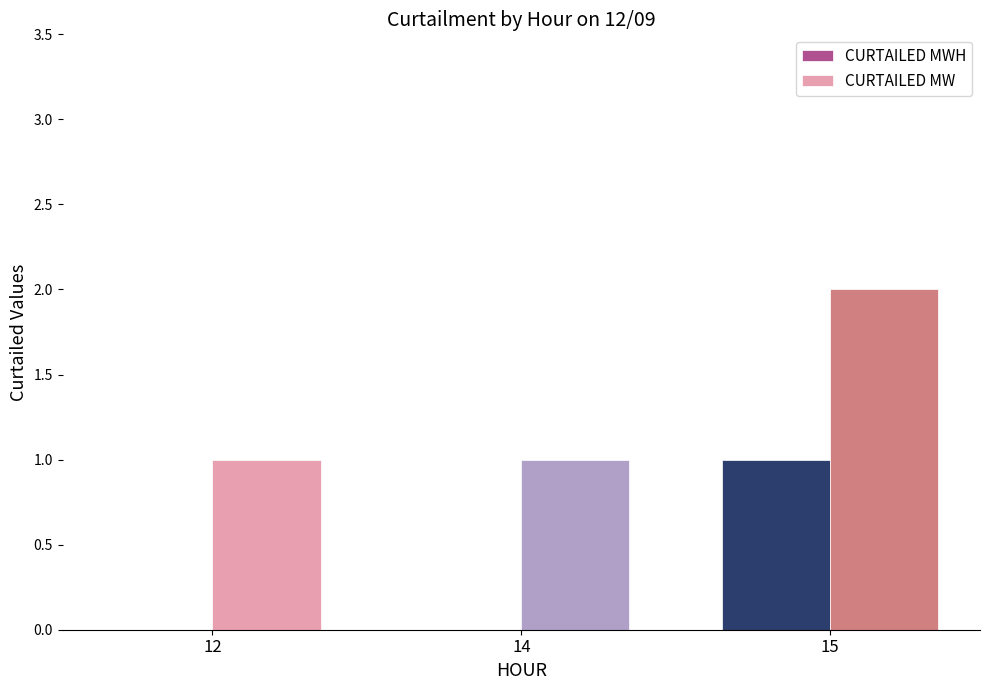

What is the sum of all CURTAILED MWH values?

1